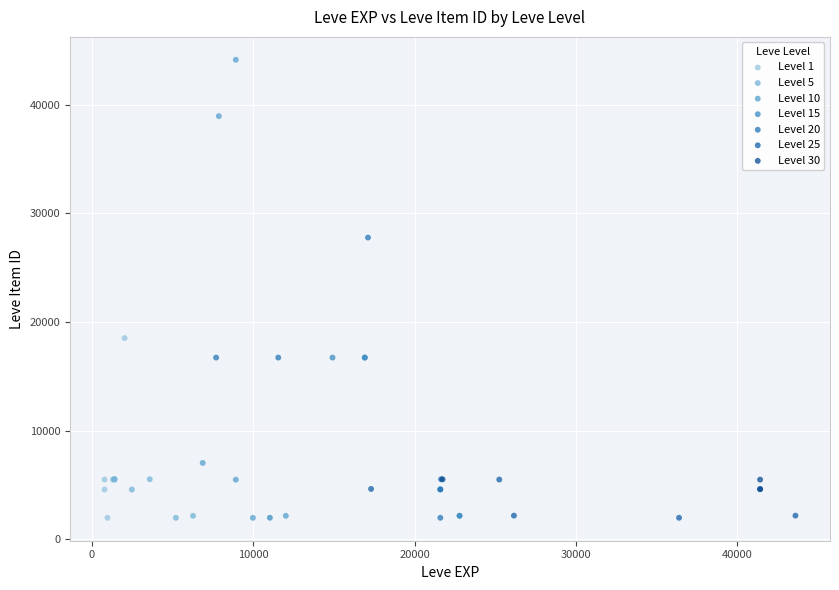

Which series has the widest spread of Y values?

Level 10